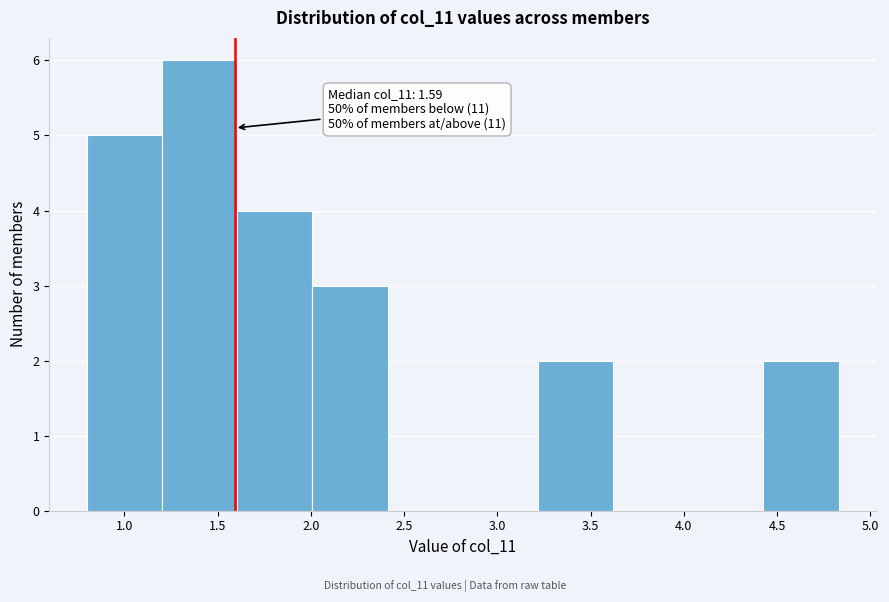

Which range on the x-axis has the tallest bar?

1.20 to 1.60